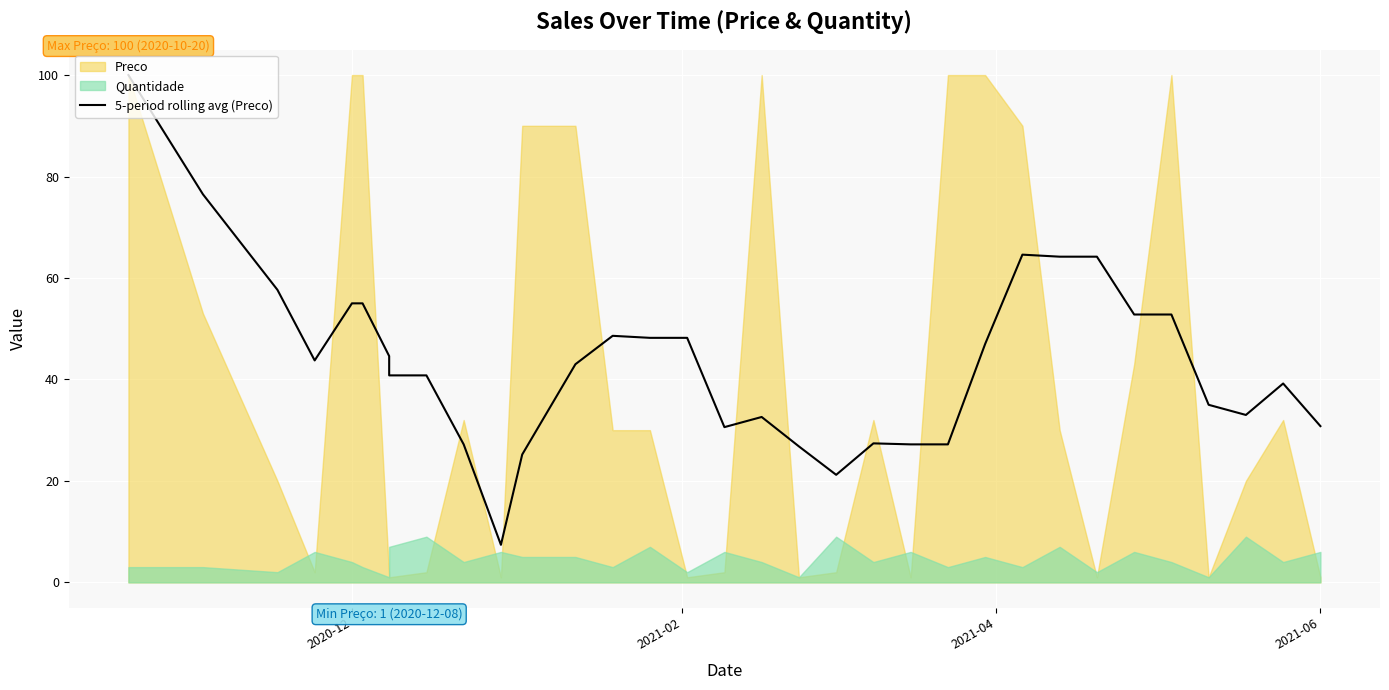

How many data points does each series have?

33